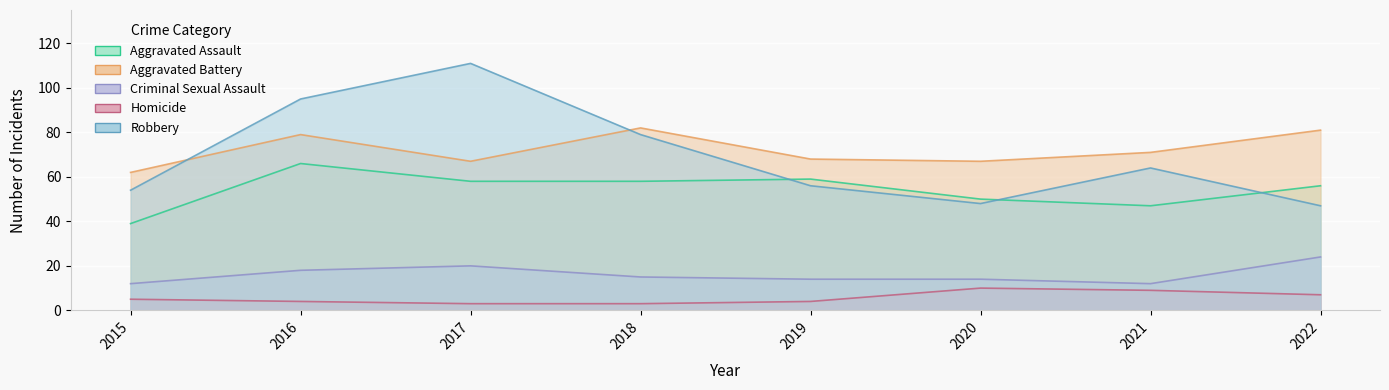

Between 2015 and 2018, which is larger?

2018